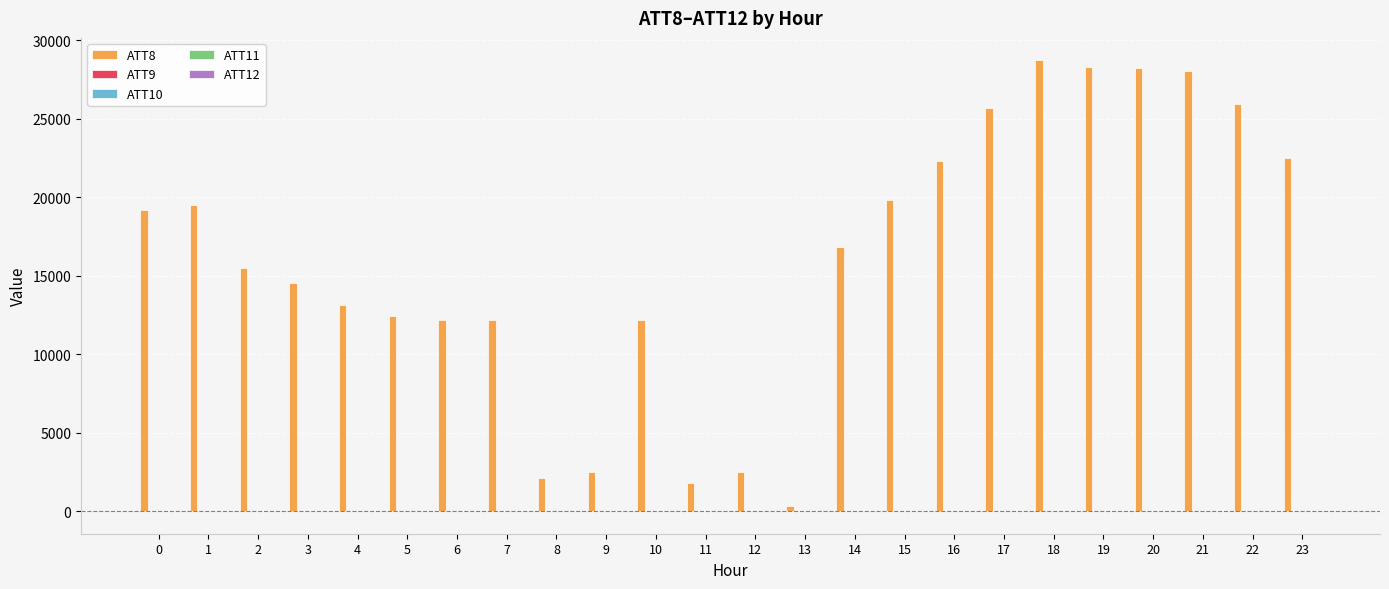

The value of ATT8 at 0 is 19200.0. True or false?

True